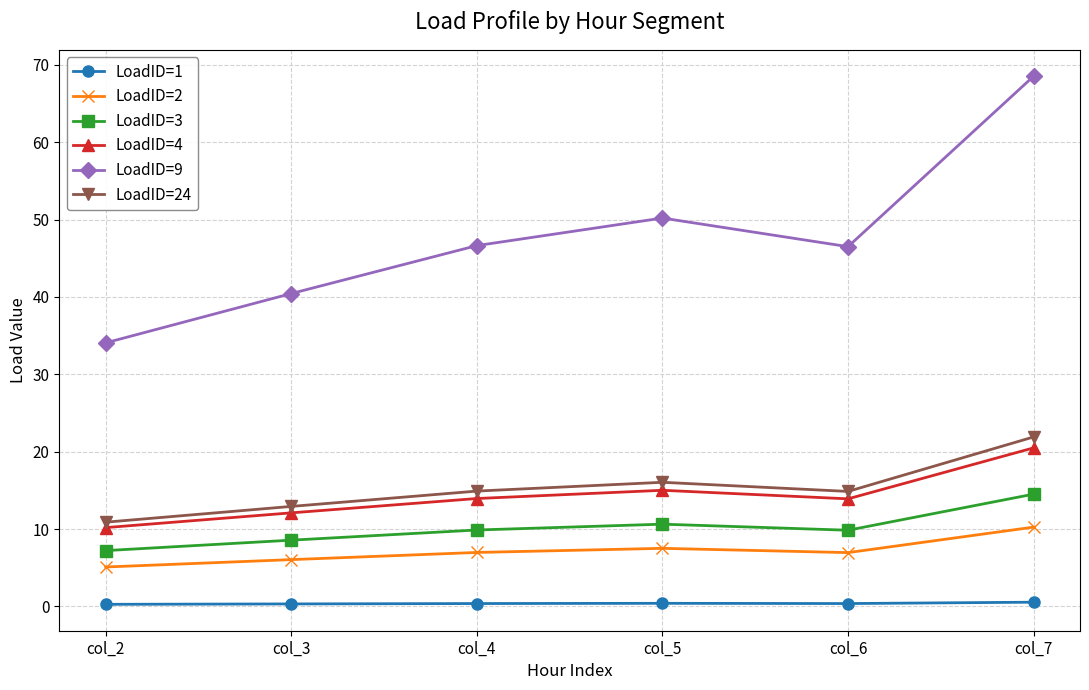

At which category does LoadID=9 reach its first local valley?

col_6